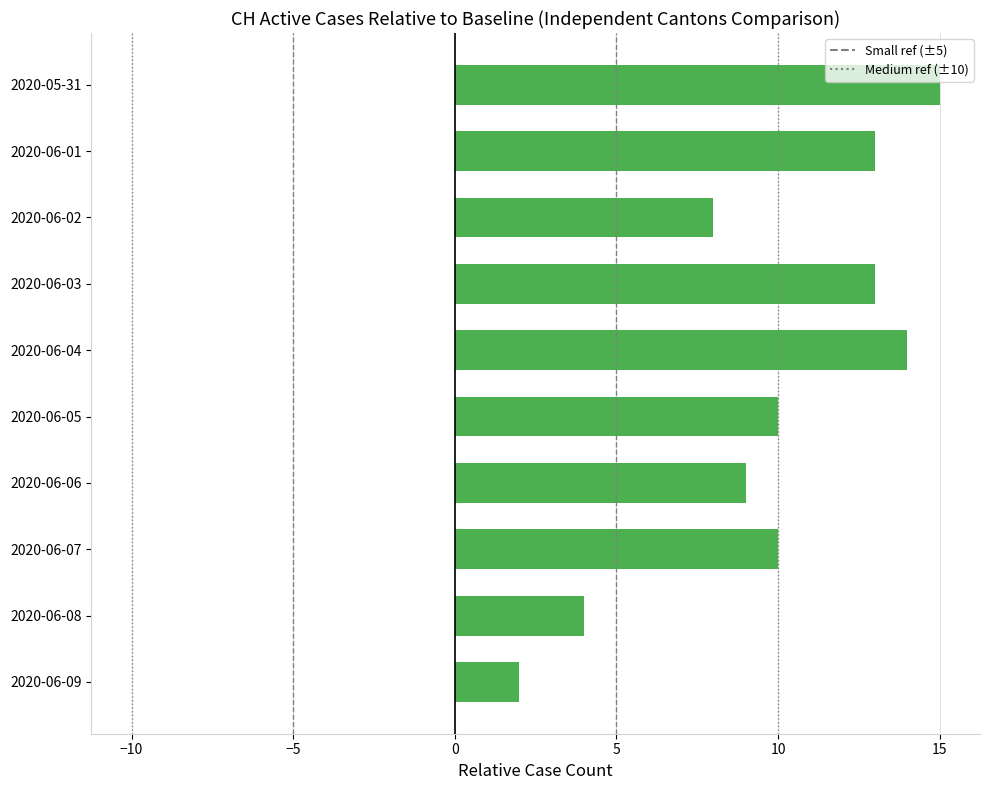

Reading top to bottom, extract all data points from this chart.

2020-05-31=15	2020-06-01=13	2020-06-02=8	2020-06-03=13	2020-06-04=14	2020-06-05=10	2020-06-06=9	2020-06-07=10	2020-06-08=4	2020-06-09=2